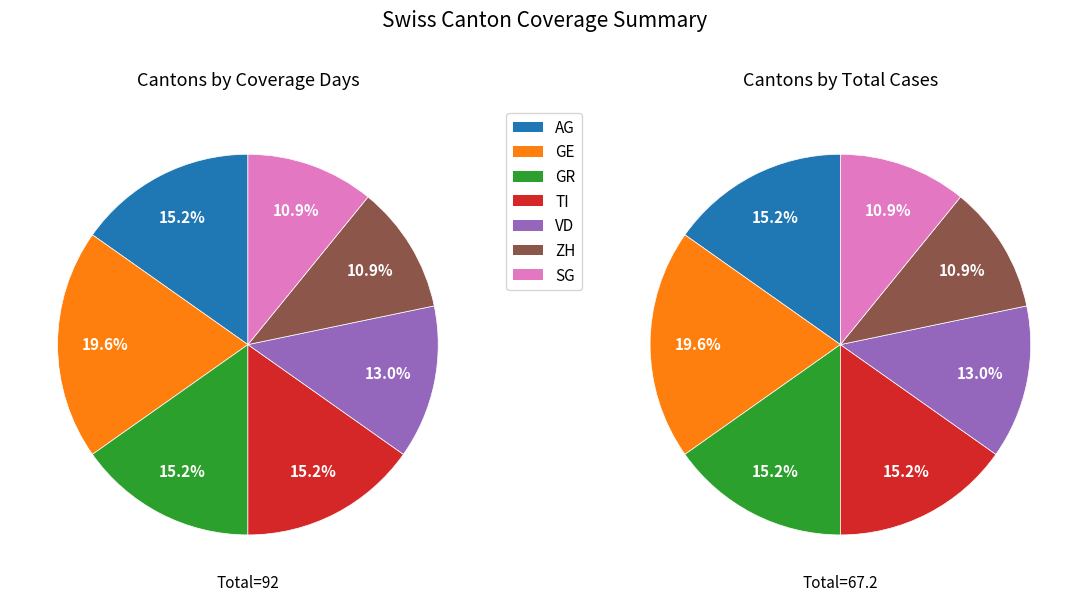

What is the smallest slice in the pie chart?

ZH